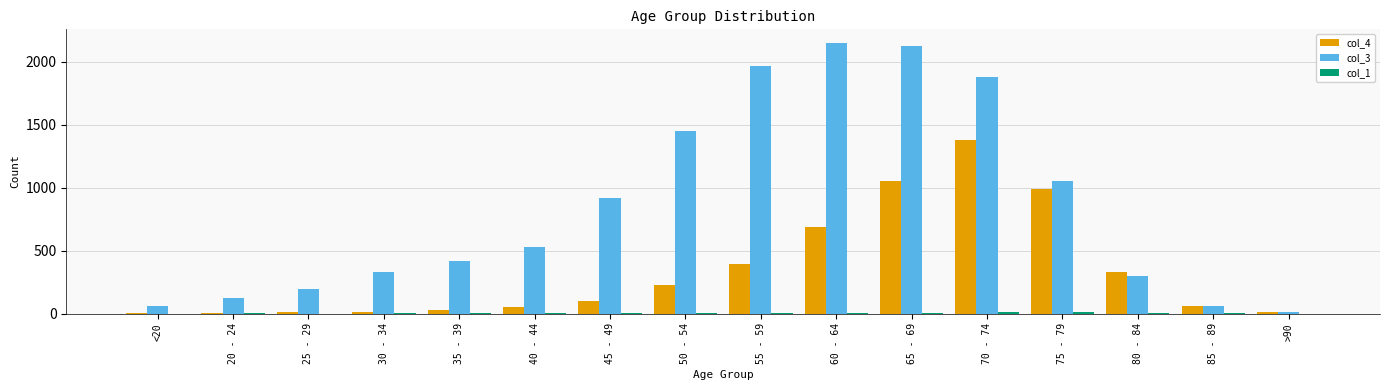

Is the value of col_3 at 30 - 34 greater than the value of col_4 at 45 - 49?

Yes